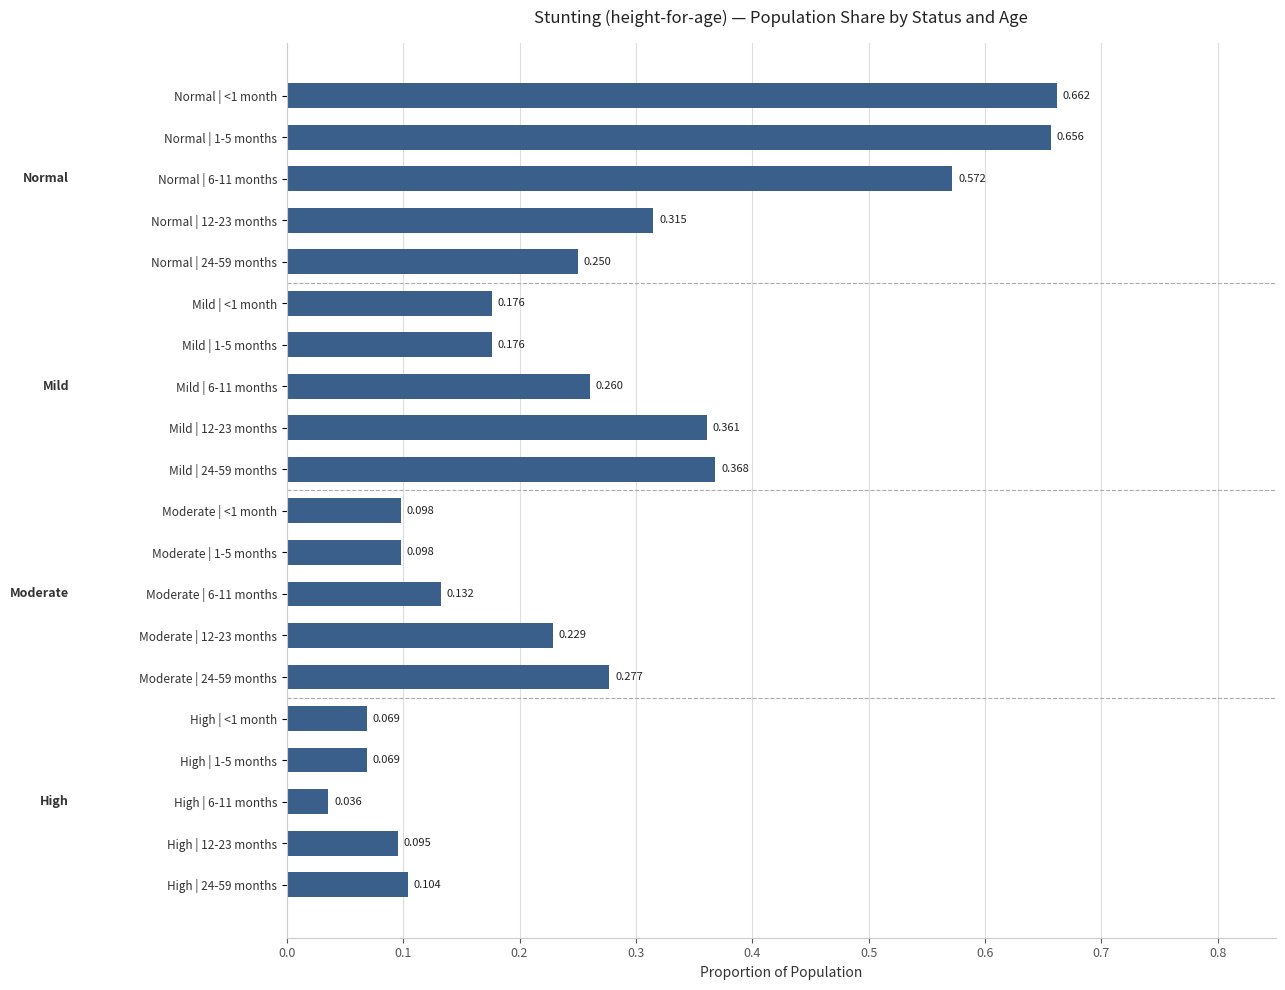

How many bars are there in total?

20